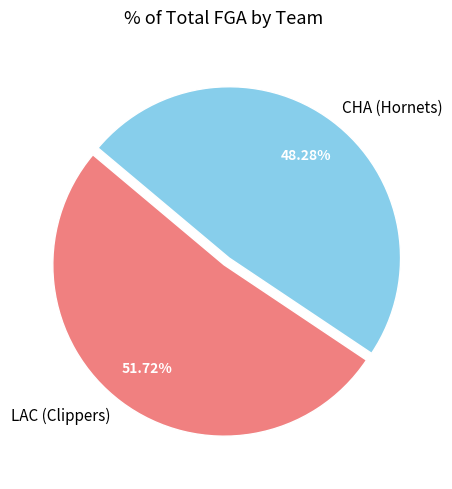

Which category has the biggest portion of the pie?

LAC (Clippers)